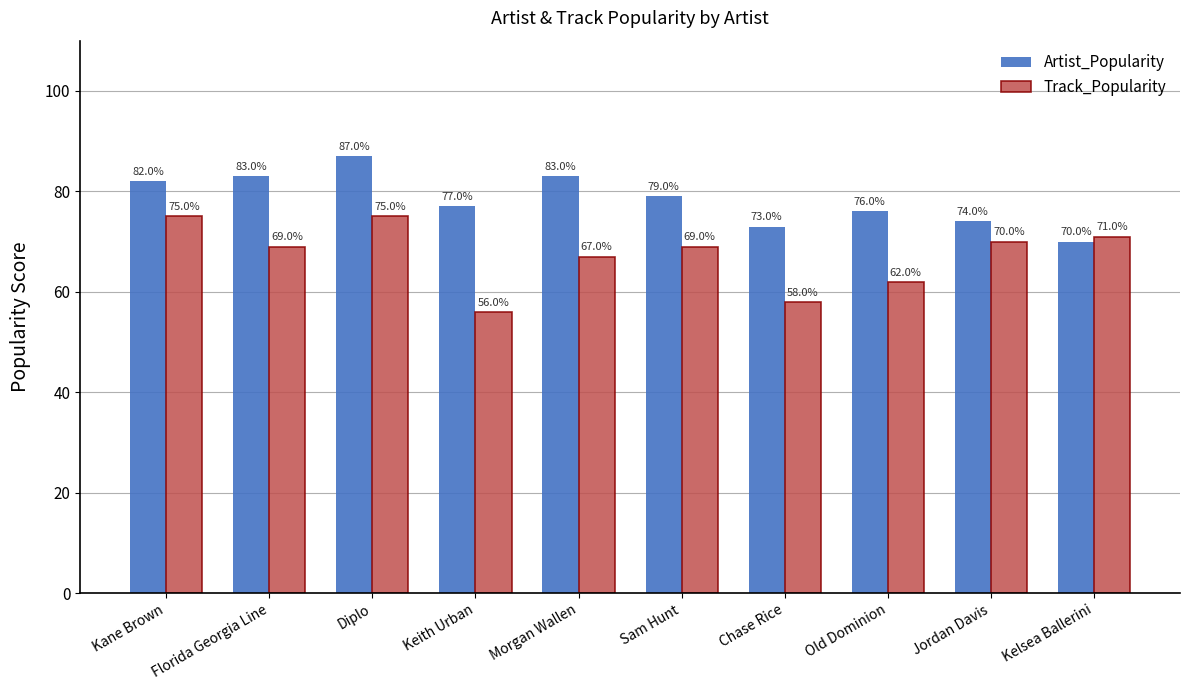

What is the greatest value displayed?

87